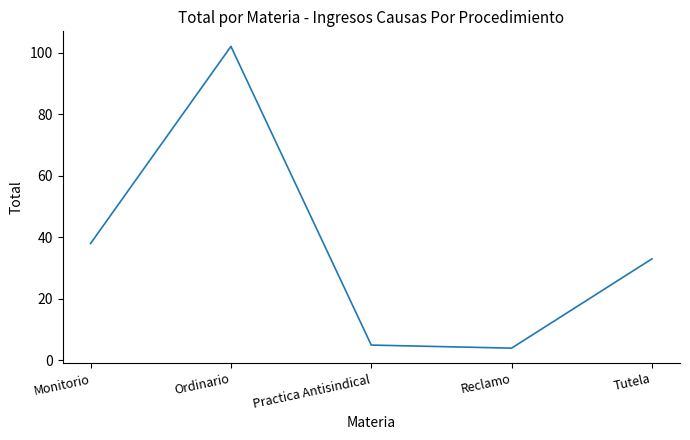

How many lines are shown in the chart?

1